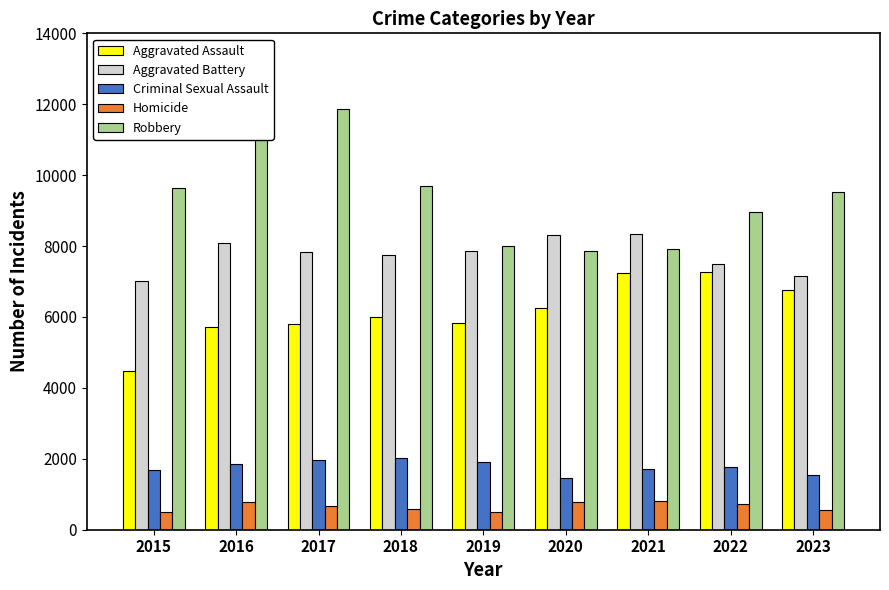

True or false: Aggravated Battery has a value of 8320 at 2020.

True